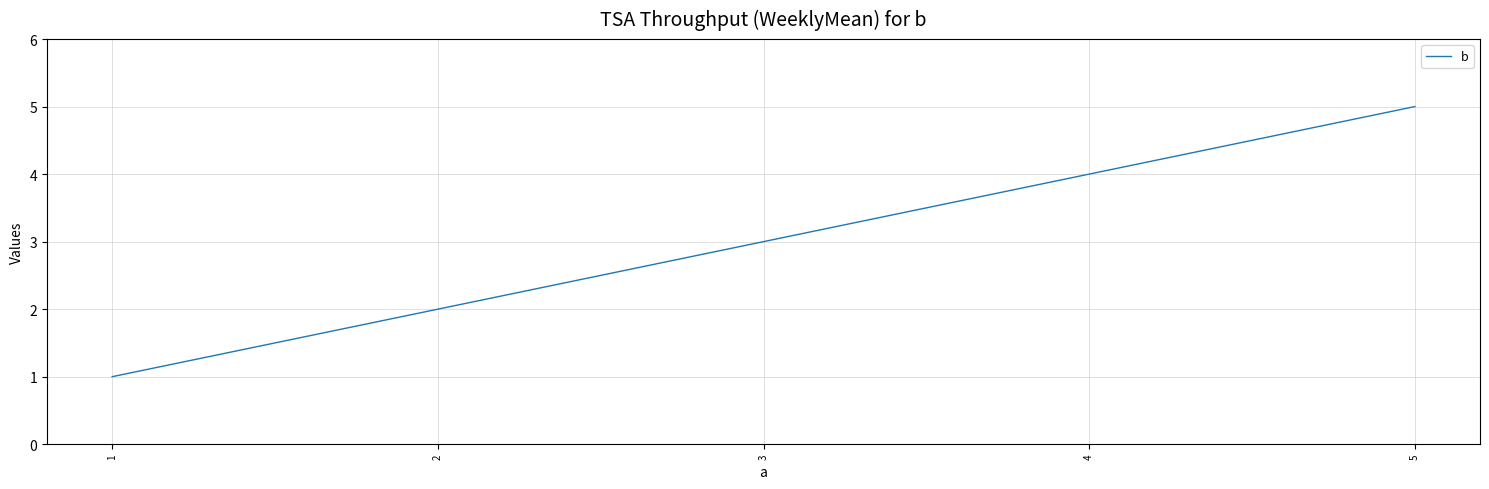

Rank the categories by value from highest to lowest.

5, 4, 3, 2, 1